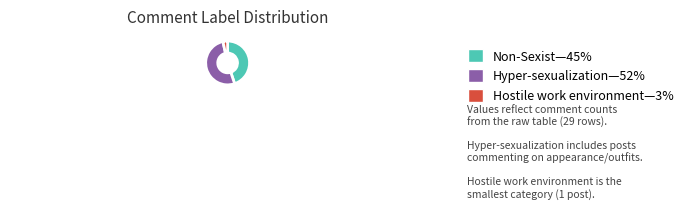

Is there any slice that represents more than half of the pie?

Yes